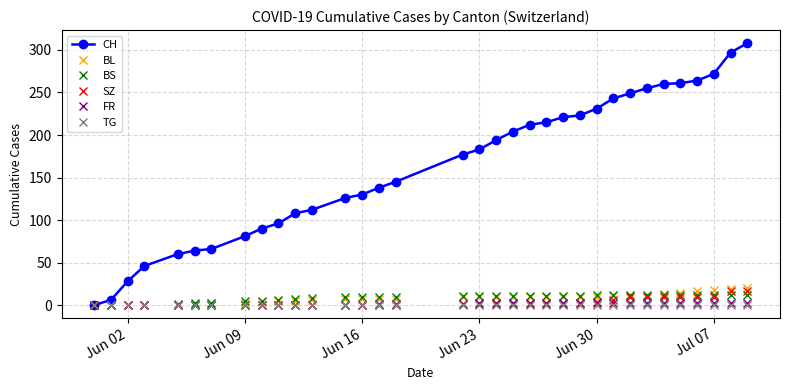

Which series has the largest total across all categories?

CH